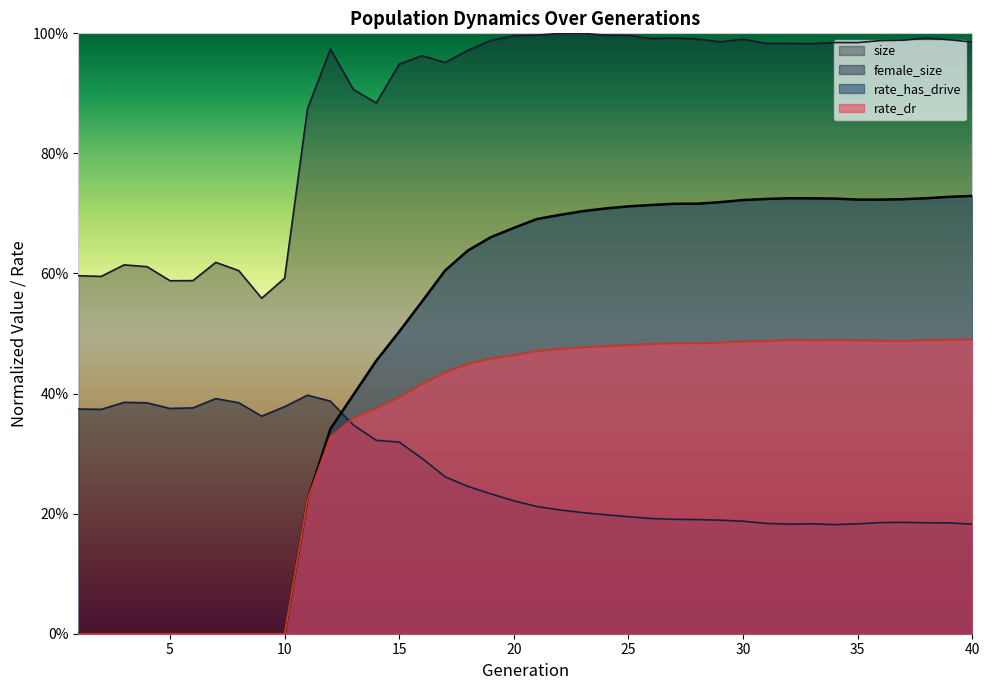

Between 19 and 26, which is larger?

26